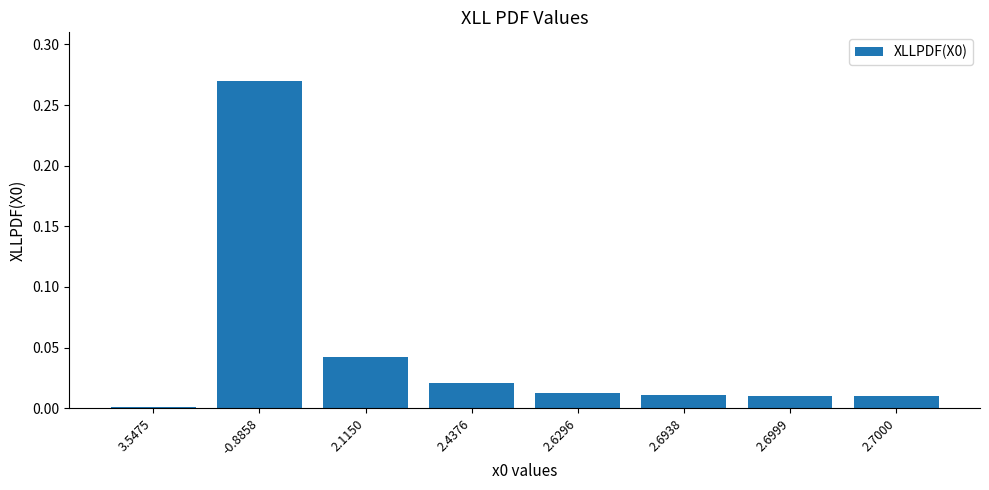

Which label corresponds to the largest value in the chart?

-0.8858